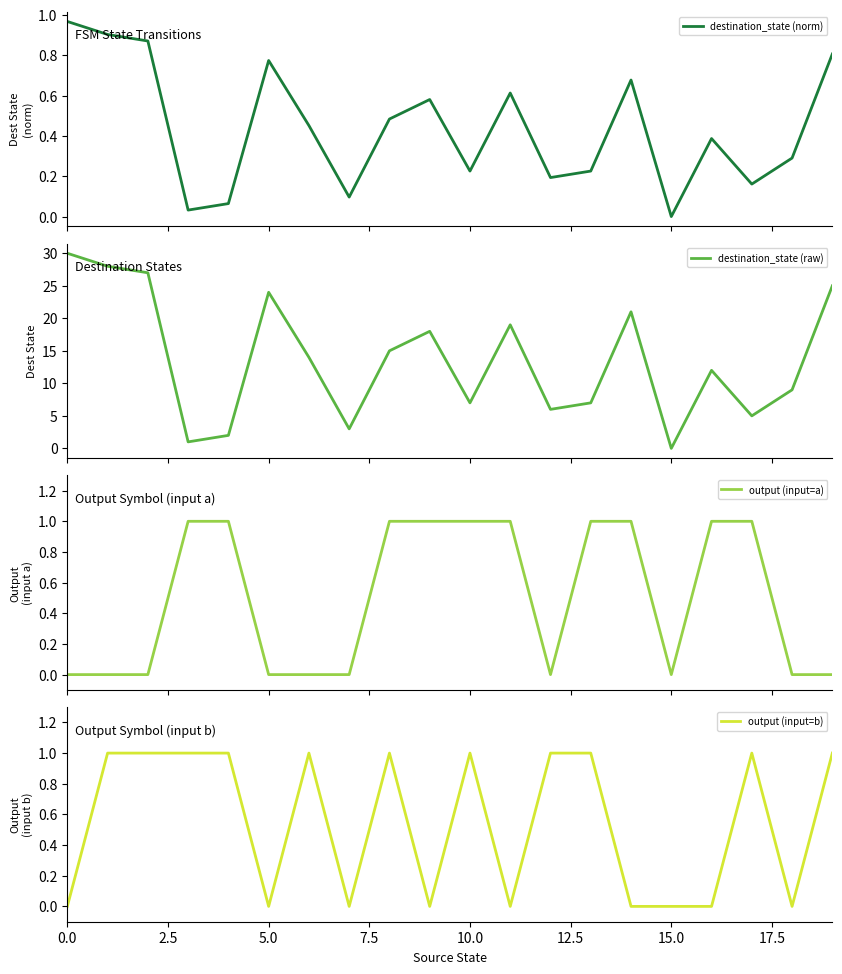

What are all the series names shown in the legend?

destination_state (norm), destination_state (raw), output (input=a), output (input=b)